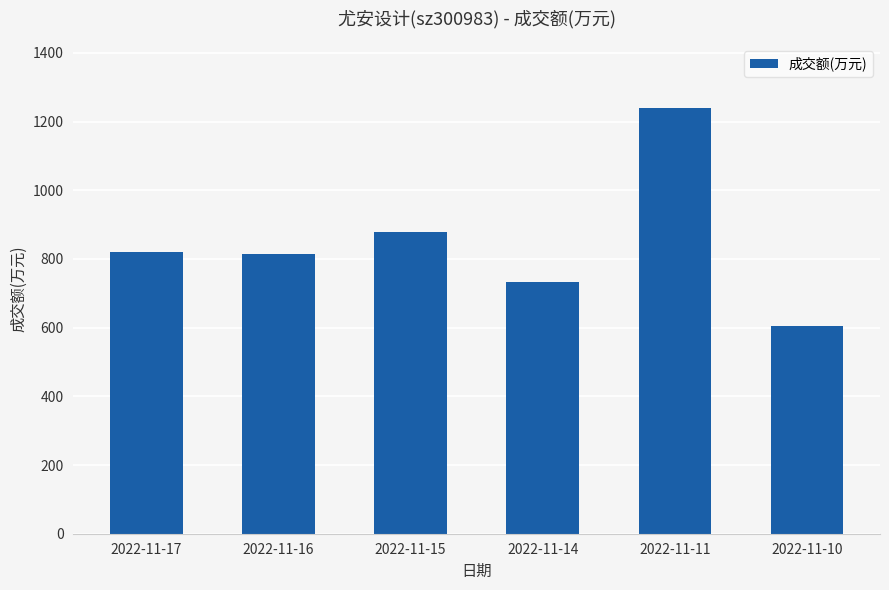

Reading left to right, extract all data points from this chart.

2022-11-17=821	2022-11-16=815	2022-11-15=880	2022-11-14=732	2022-11-11=1240	2022-11-10=605